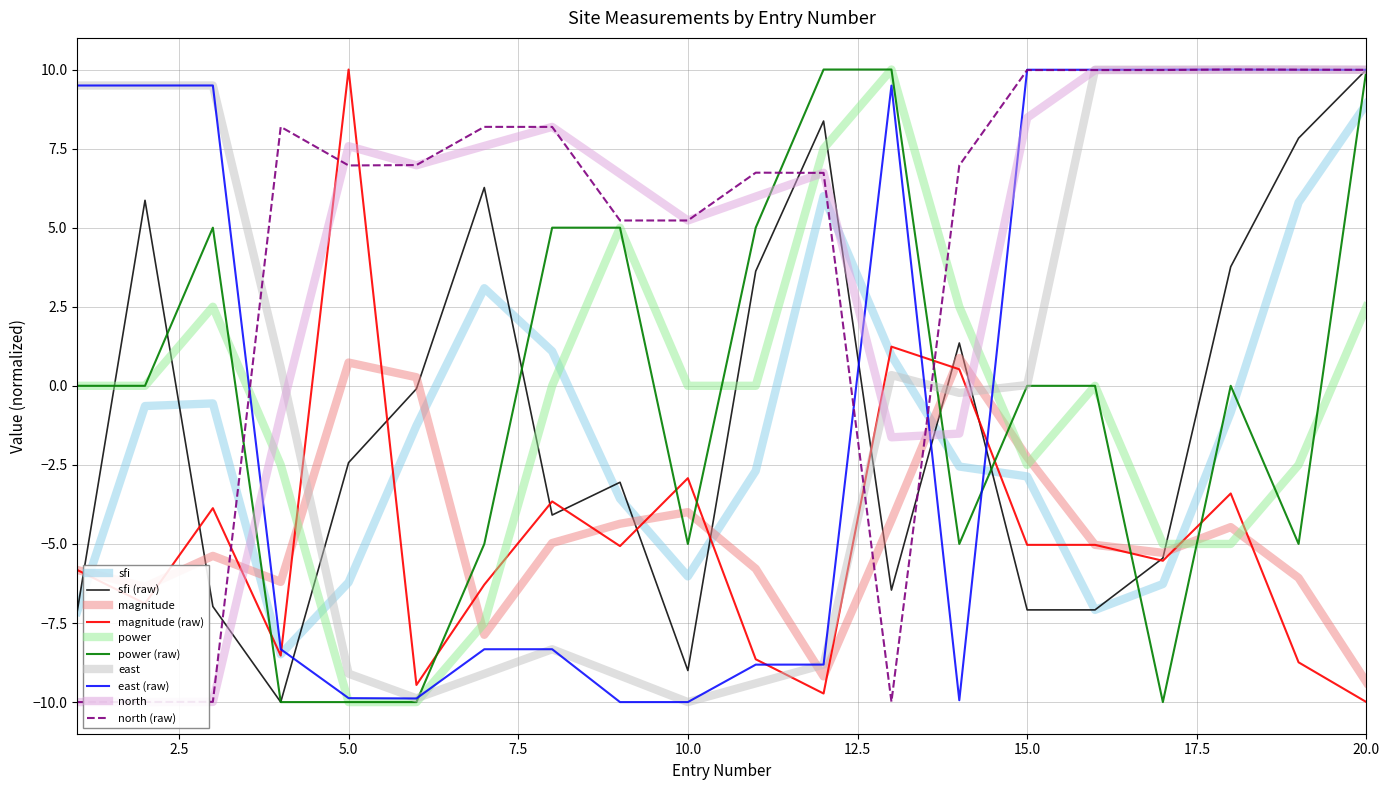

Which series ends up on top after the final intersection of power and magnitude?

power